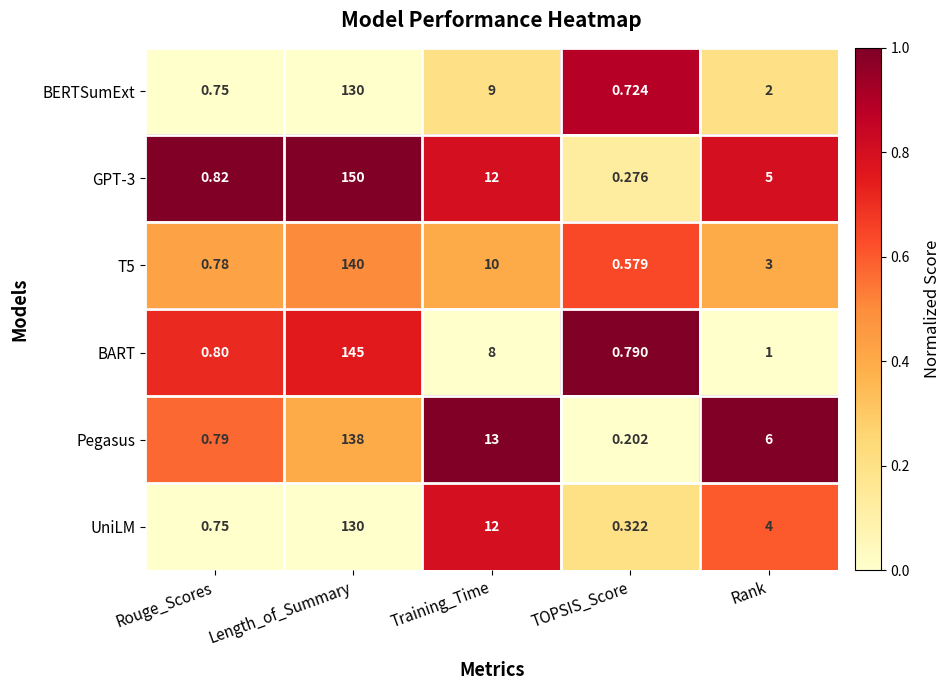

Is the value of BERTSumExt at Rouge_Scores greater than the value of BART at Training_Time?

No